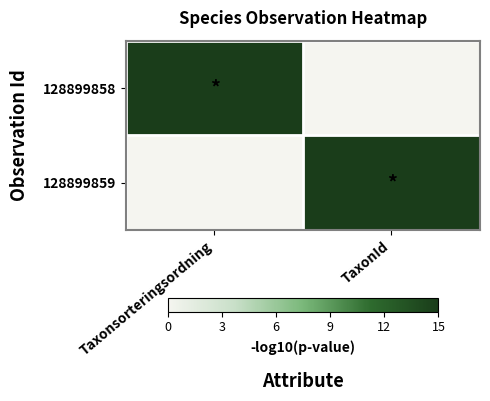

What is the total value across all series at Taxonsorteringsordning?

15